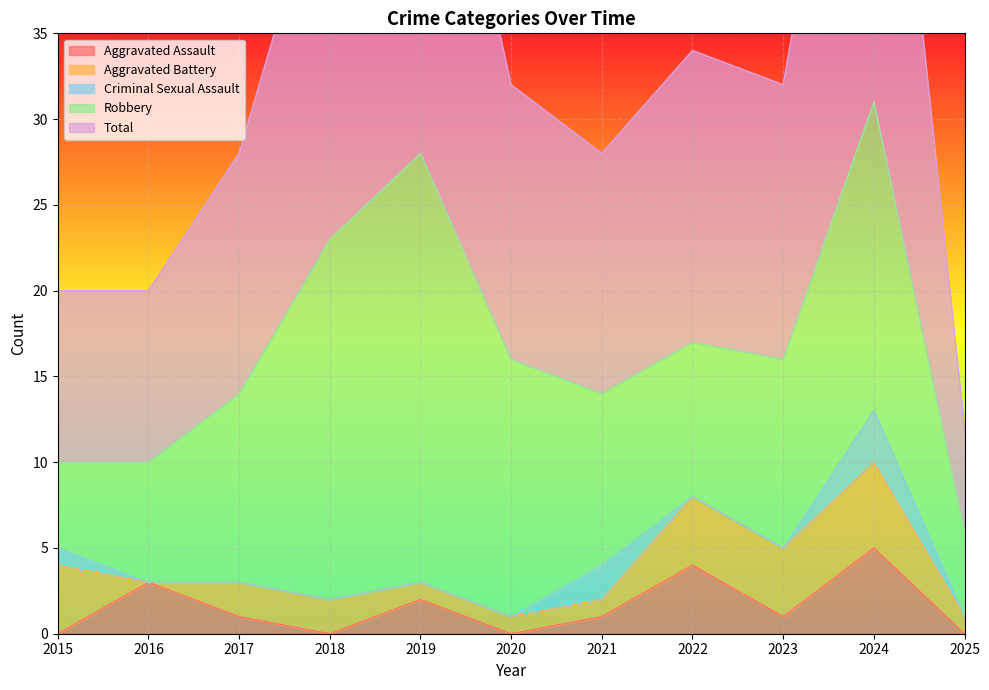

Which series changed the most between 2018 and 2020?

Total